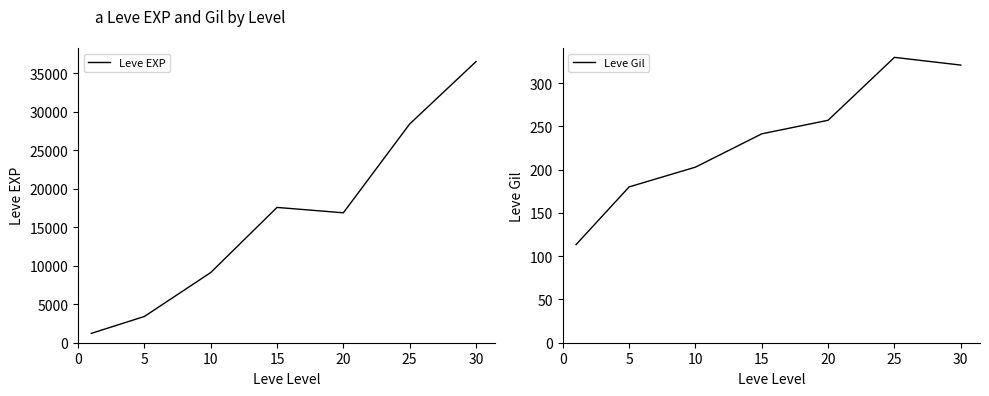

True or false: Leve Gil and Leve EXP intersect in this chart.

False